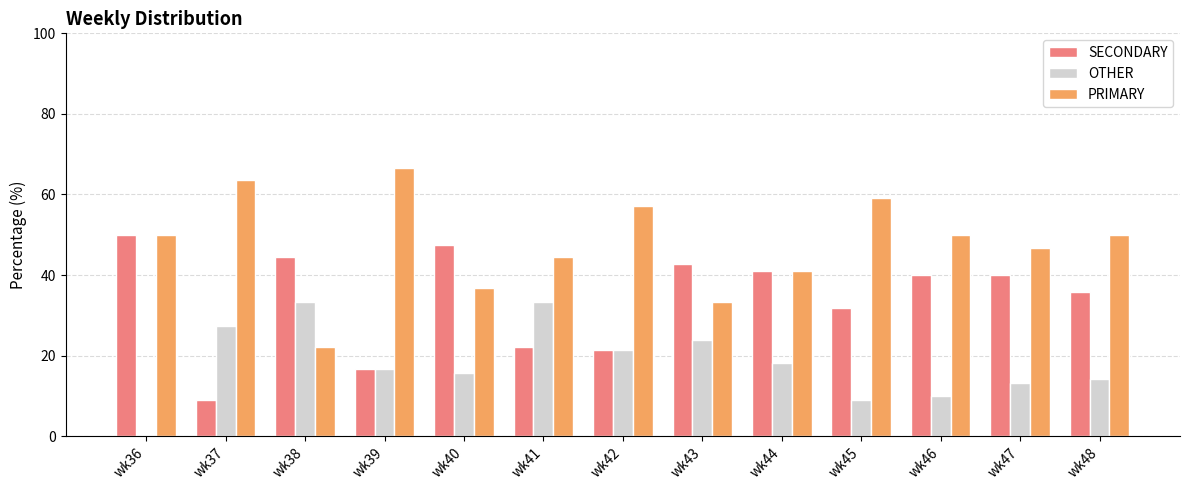

What is the sum of all PRIMARY values?

621.0